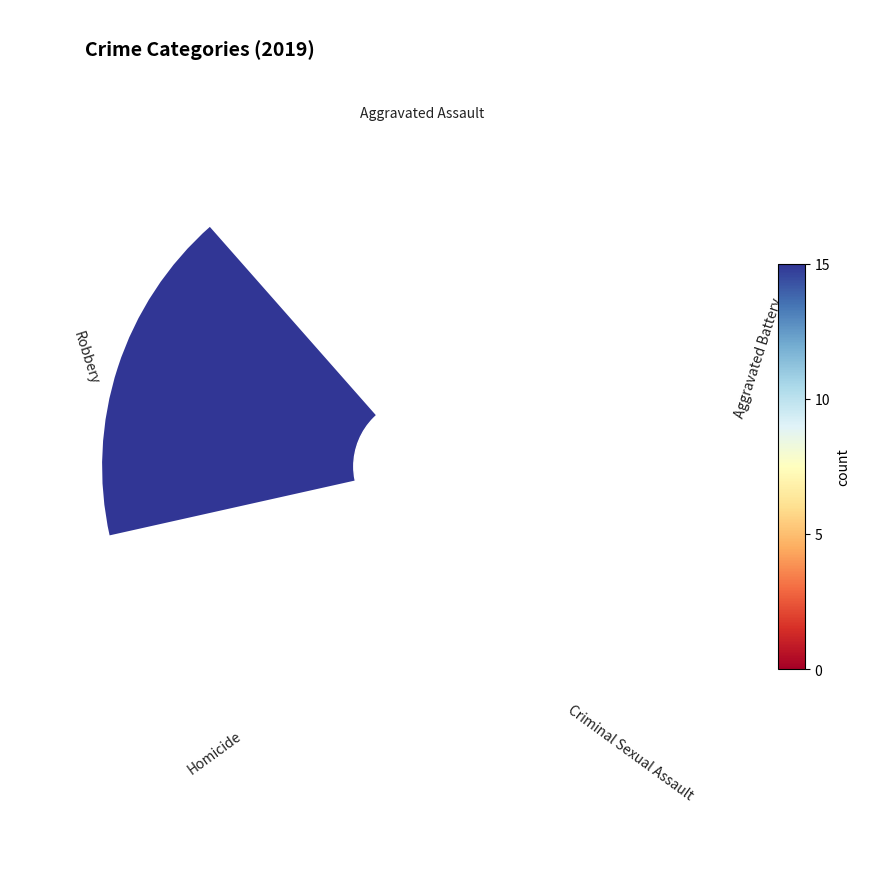

What percentage is the Aggravated Battery slice, to the nearest percent?

5%